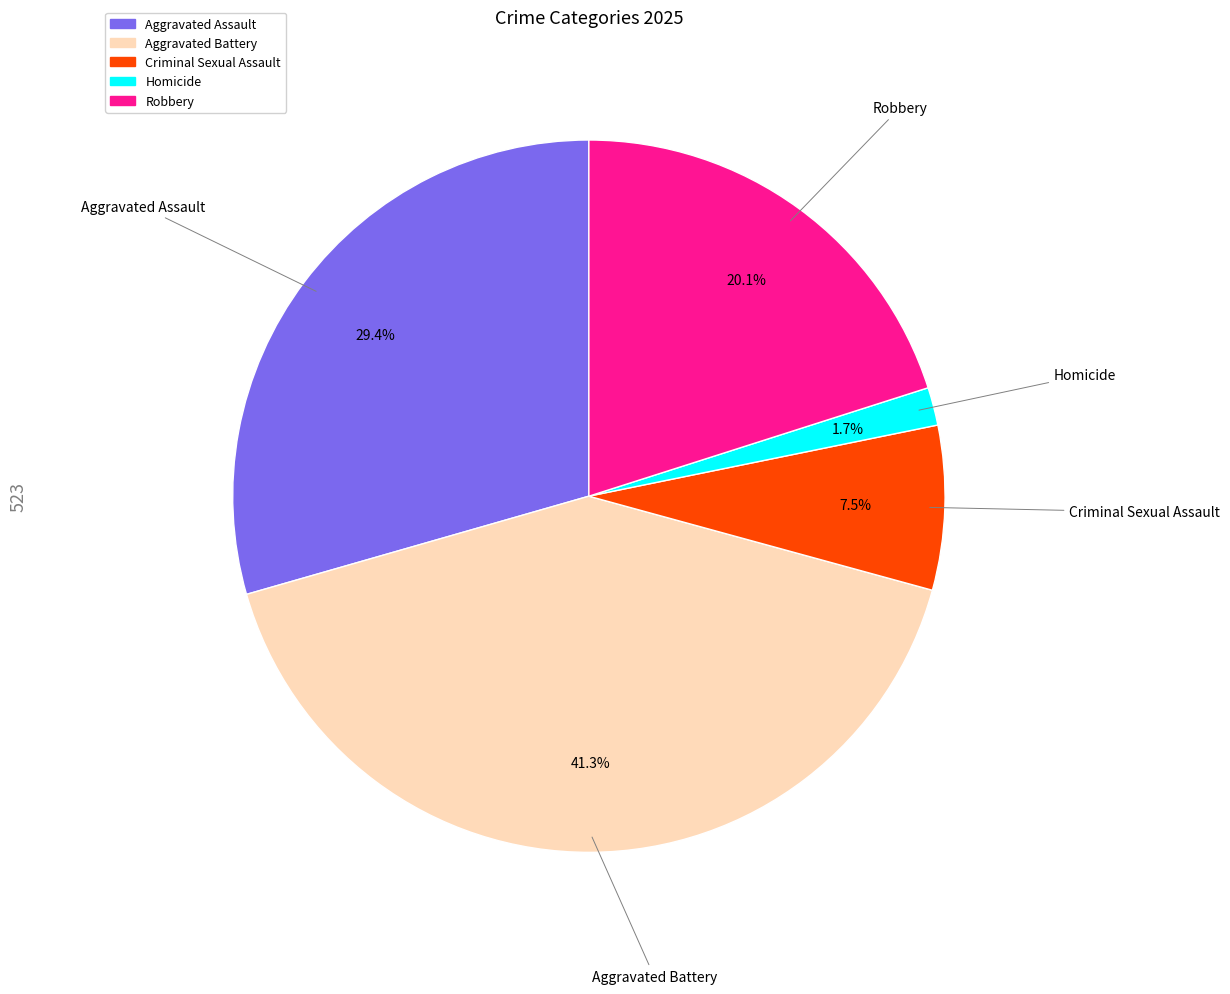

What percentage is NOT represented by Aggravated Assault?

70.6%